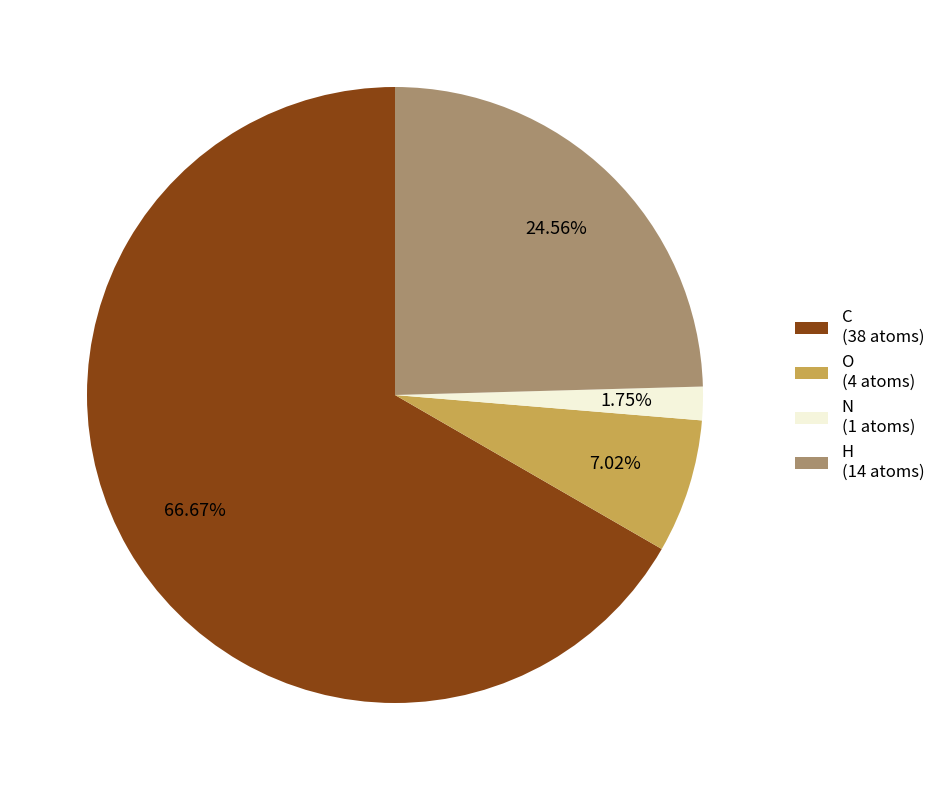

What is the majority slice?

C